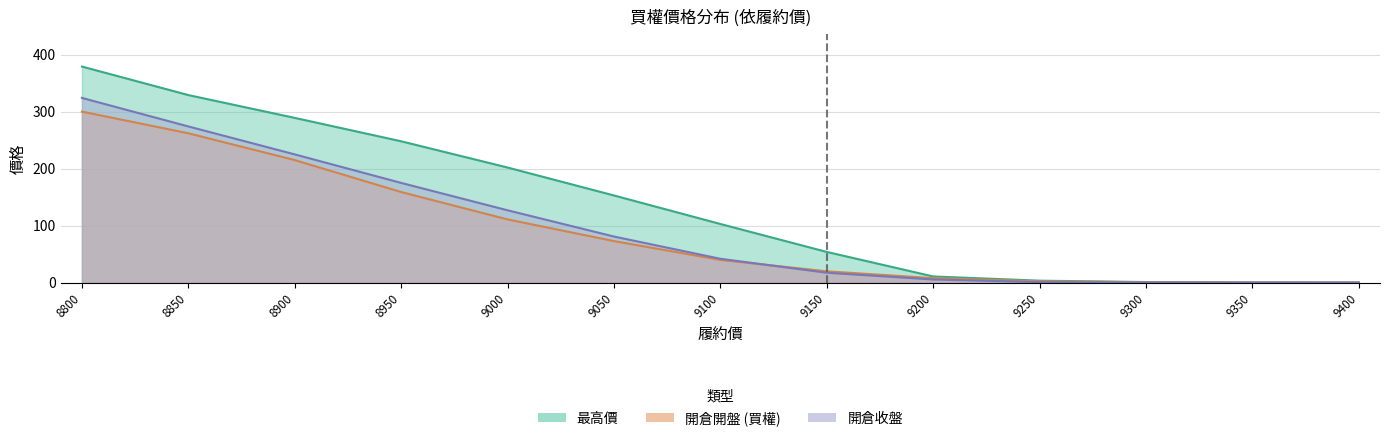

Where is 最高價 nearest to the value 189?

9000